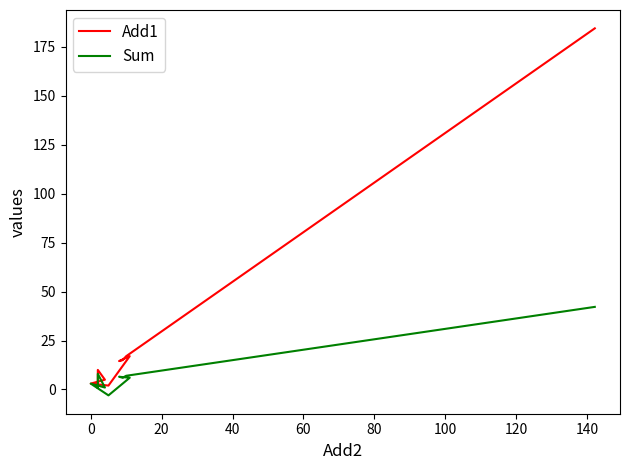

What are all the series names shown in the legend?

Add1, Sum